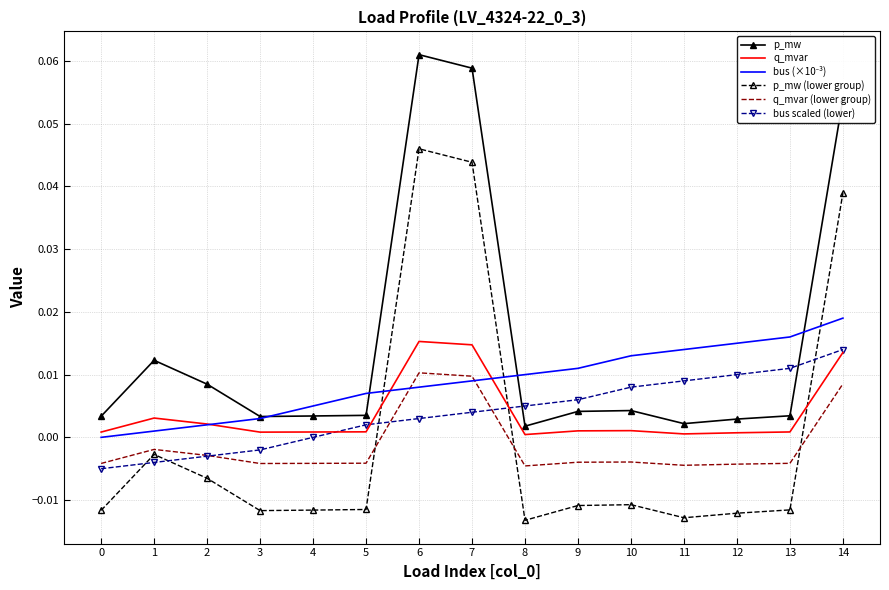

Which series has the largest total across all categories?

p_mw